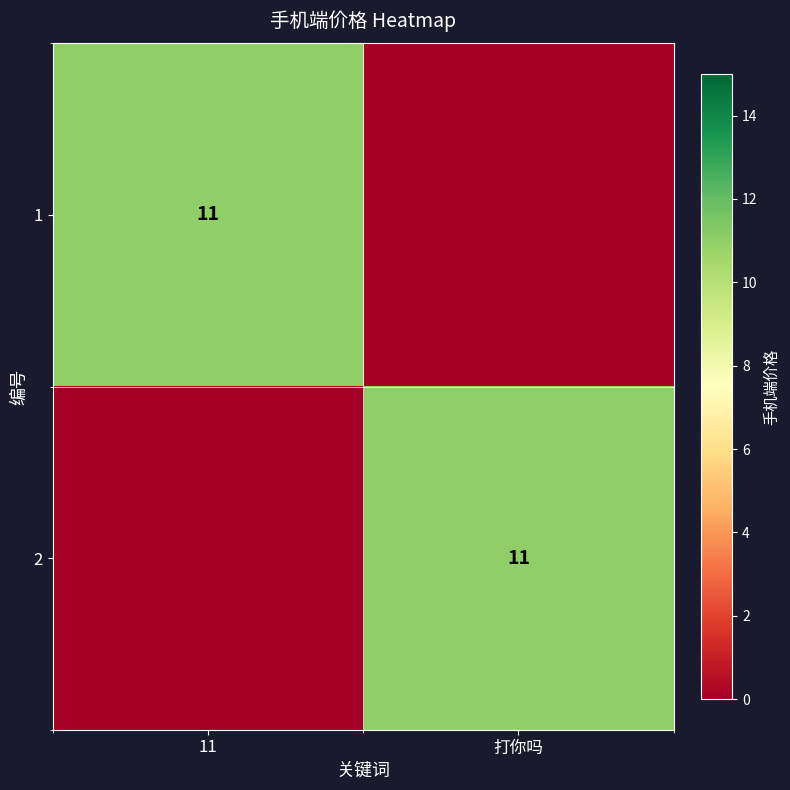

Is it true that 2 equals 5 at 打你吗?

False